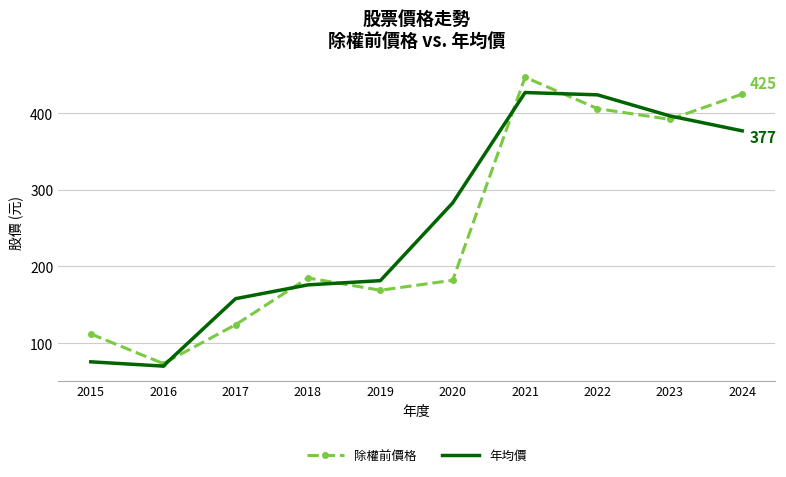

Which series has the largest range (max minus min)?

除權前價格